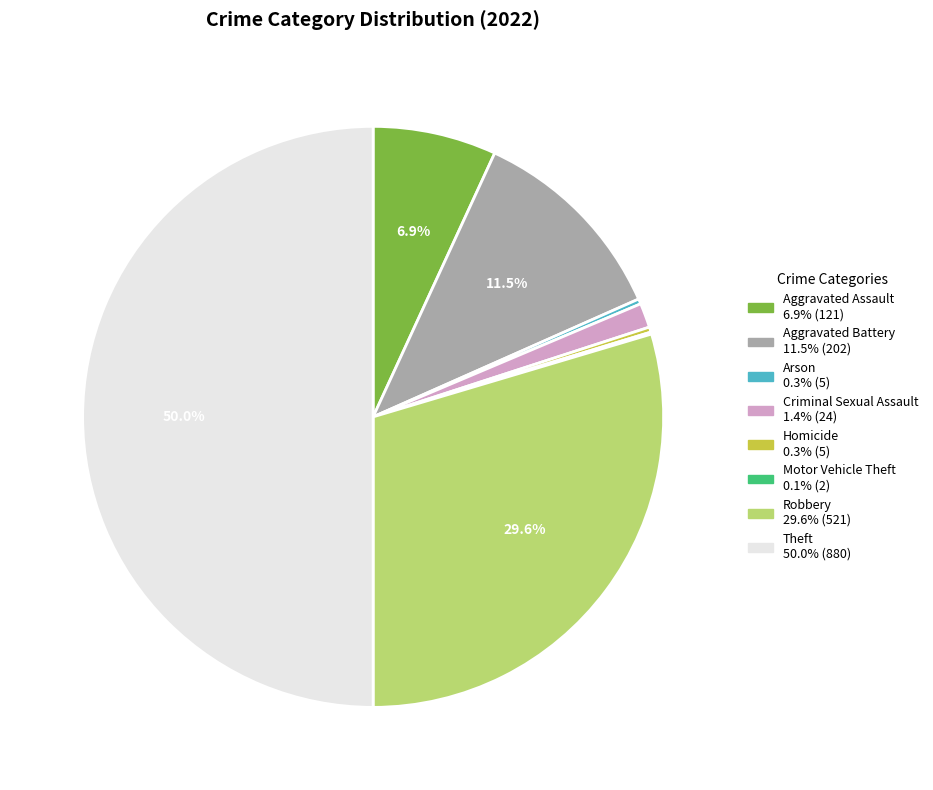

Between Robbery and Theft, which is larger?

Theft